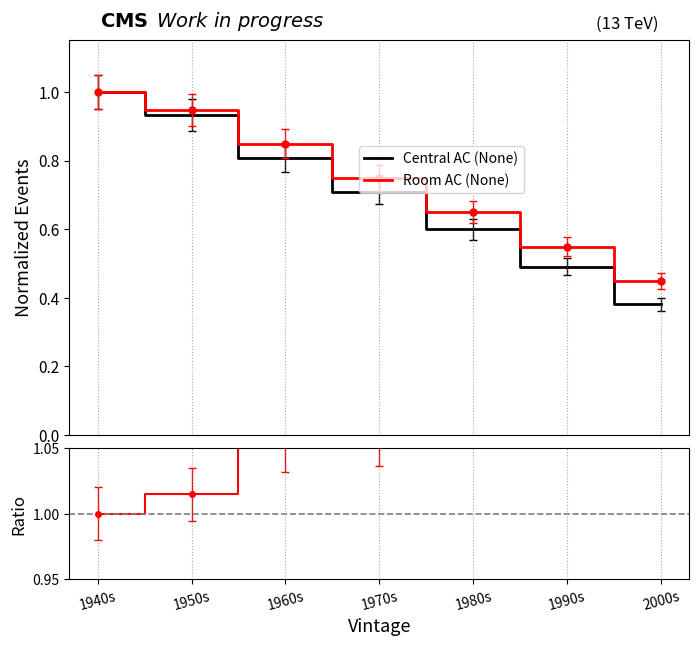

How many lines are shown in the chart?

3